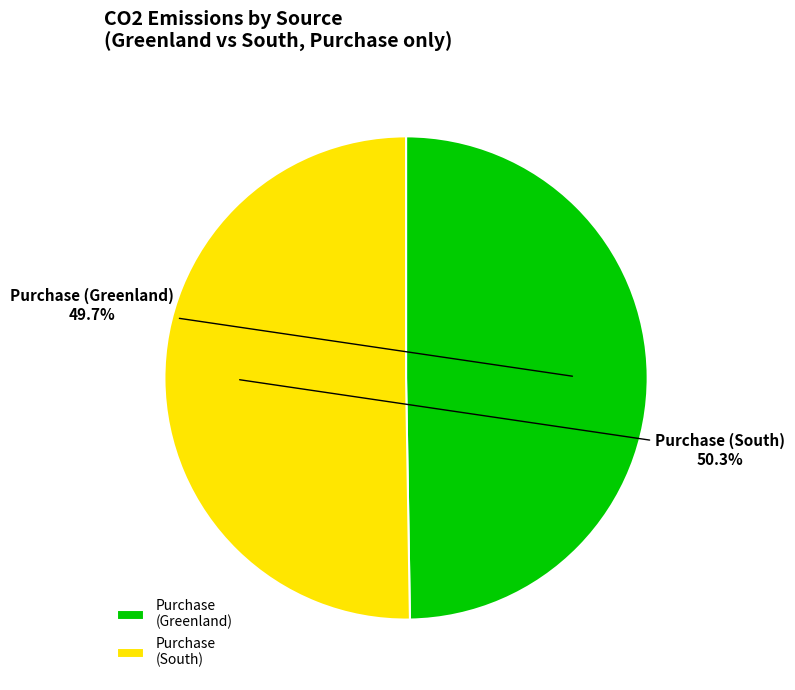

Does Purchase (South) account for over 50% of the chart?

Yes